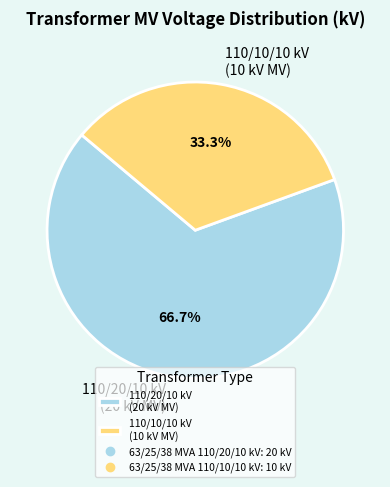

To the nearest percent, what is the difference between the largest and smallest slice percentages?

33%